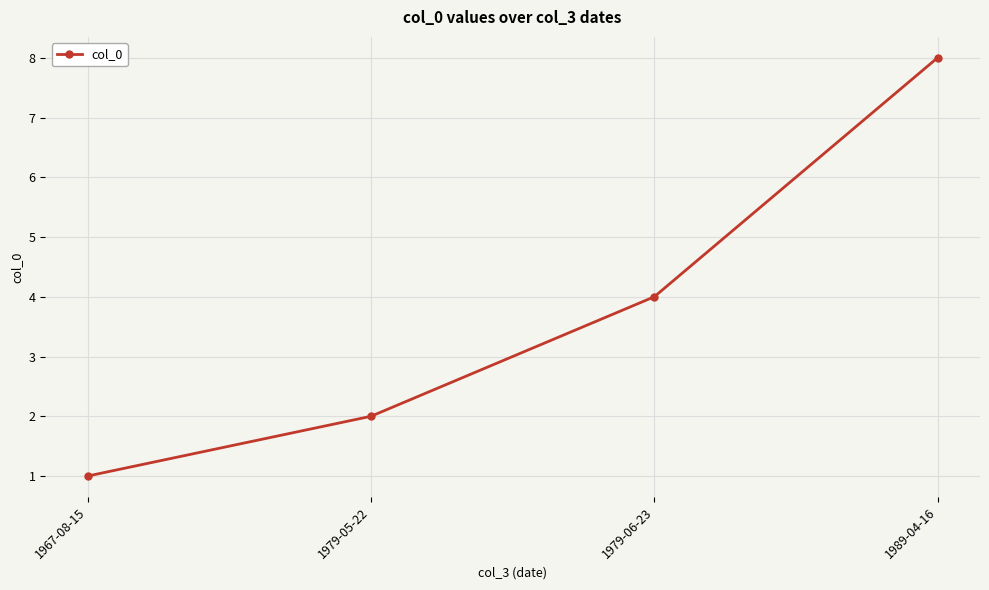

Which category has the lowest value across all series?

1967-08-15